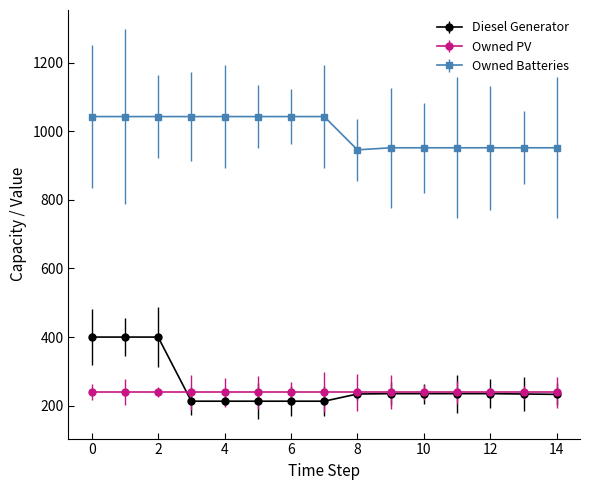

True or false: Diesel Generator and Owned Batteries cross at least once.

False